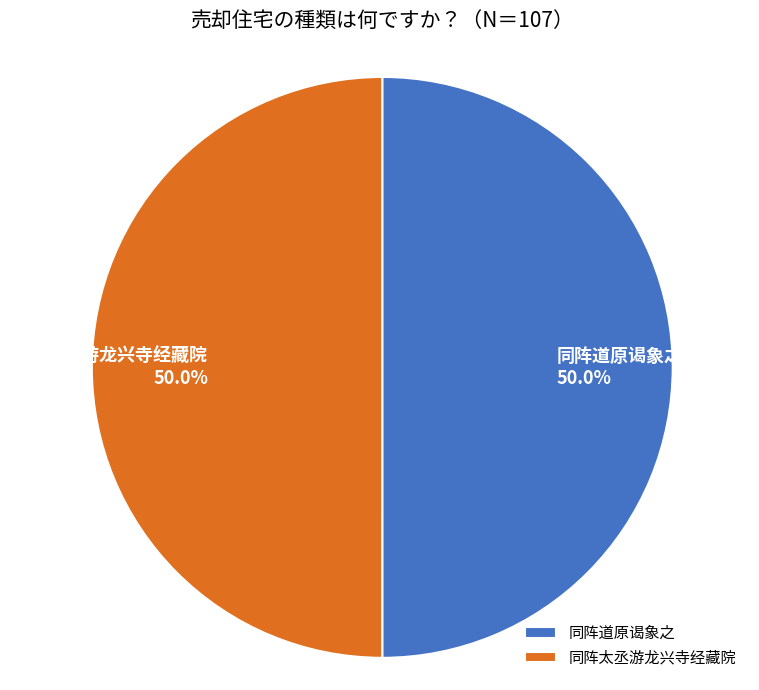

How much of the chart is everything except 同阵道原谒象之?

50.0%